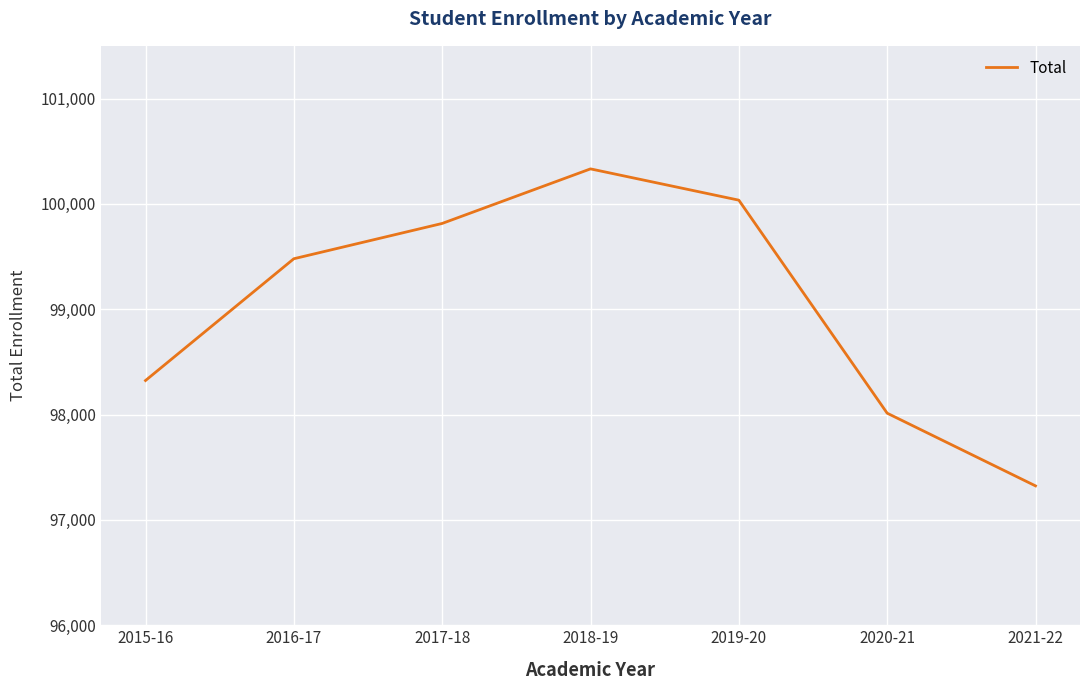

What is the approximate value at 2015-16?

98323